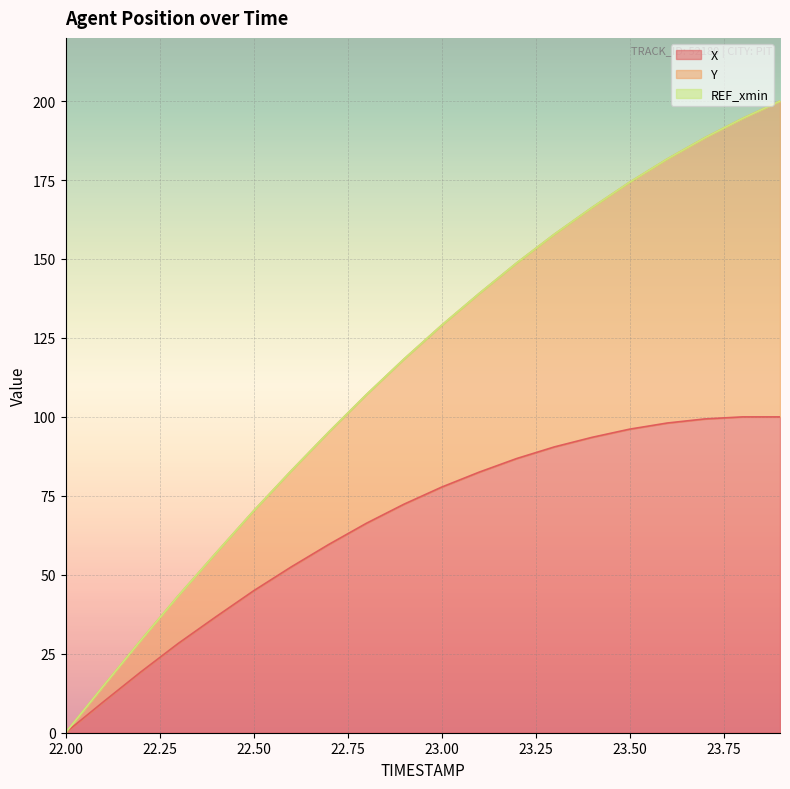

Reading left to right, what are all the values shown in this chart?

X: 22.0=0.0	22.1=9.7	22.2=19.2	22.3=28.3	22.4=36.7	22.5=44.9	22.6=52.5	22.7=59.6	22.8=66.3	22.9=72.4	23.0=77.8	23.1=82.5	23.2=86.8	23.3=90.5	23.4=93.5	23.5=96.1	23.6=98.1	23.7=99.4	23.8=100.0	23.9=100.0
Y: 22.0=0.0	22.1=14.7	22.2=29.3	22.3=43.4	22.4=56.9	22.5=70.2	22.6=82.9	22.7=95.2	22.8=107.1	22.9=118.3	23.0=129.0	23.1=139.1	23.2=148.8	23.3=157.8	23.4=166.3	23.5=174.3	23.6=181.7	23.7=188.4	23.8=194.5	23.9=200.0